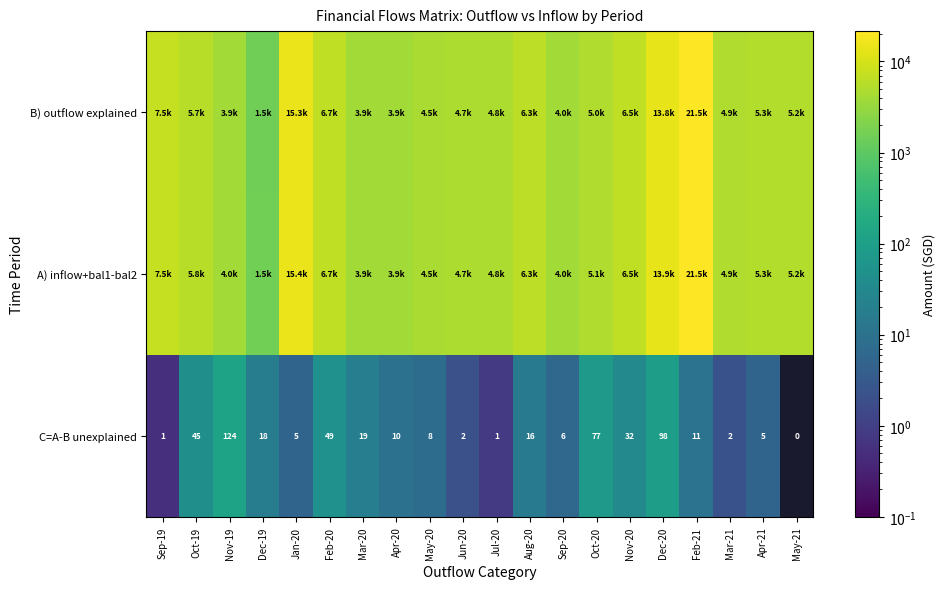

What is the average value of the A) inflow+bal1-bal2 series?

6773.4